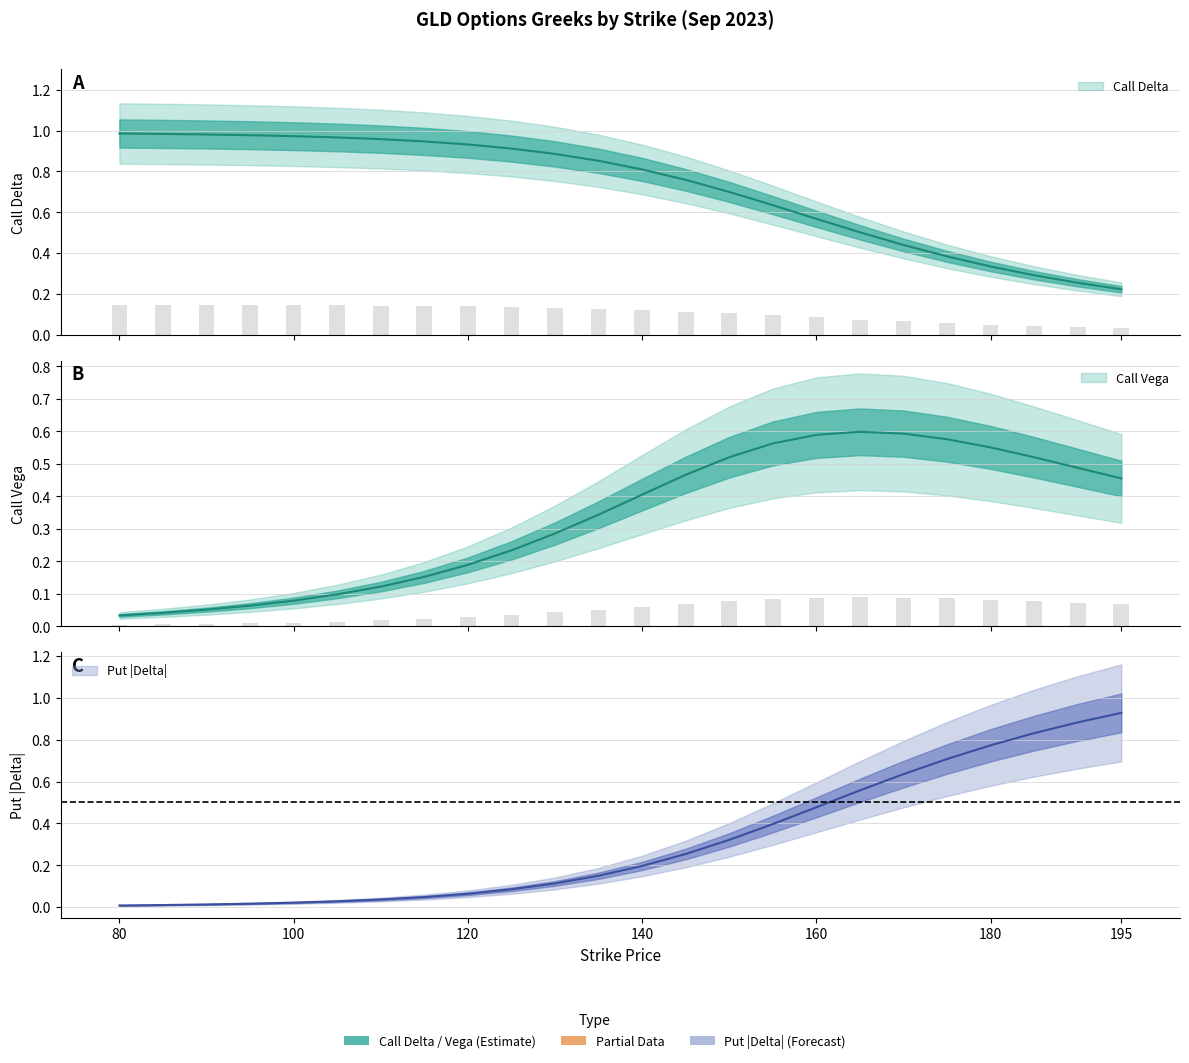

What is the spread (max minus min) of values at 190?

0.6